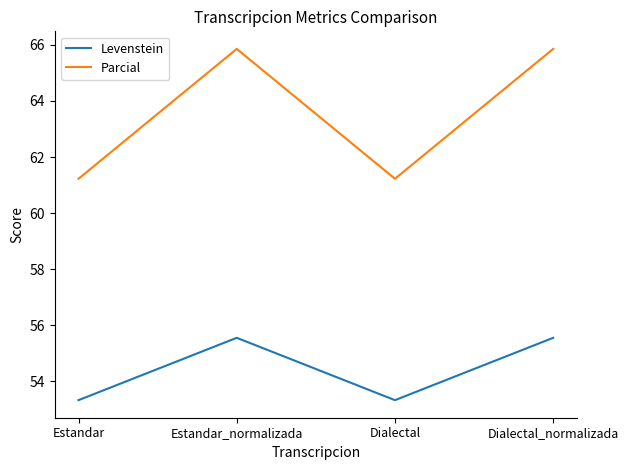

Is this an area chart (filled region under the line)?

No